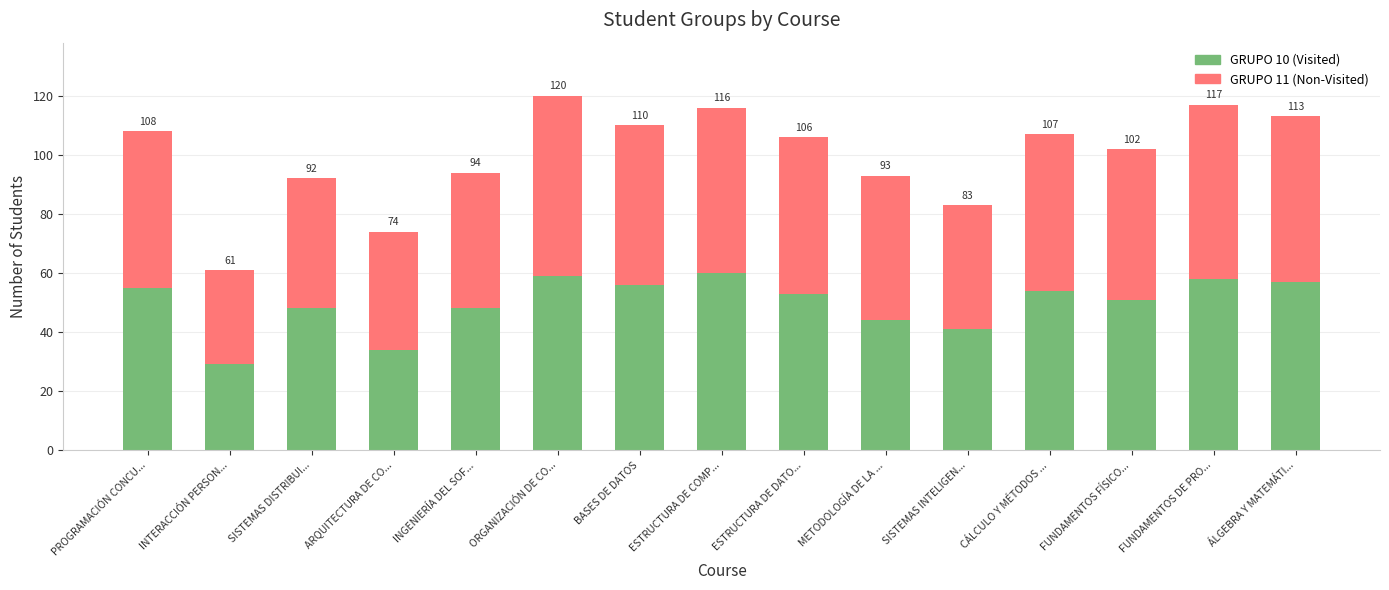

Rank the series at CÁLCULO Y MÉTODOS ... from lowest to highest value.

GRUPO 11 (Non-Visited), GRUPO 10 (Visited)